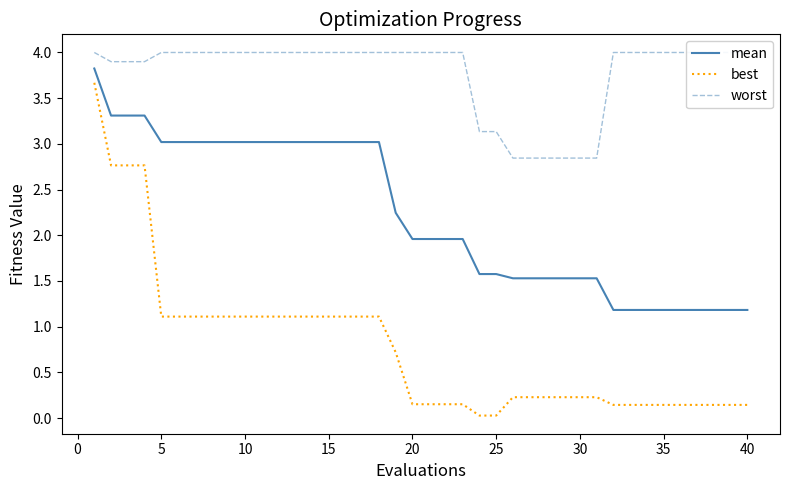

True or false: mean and best cross at least once.

False